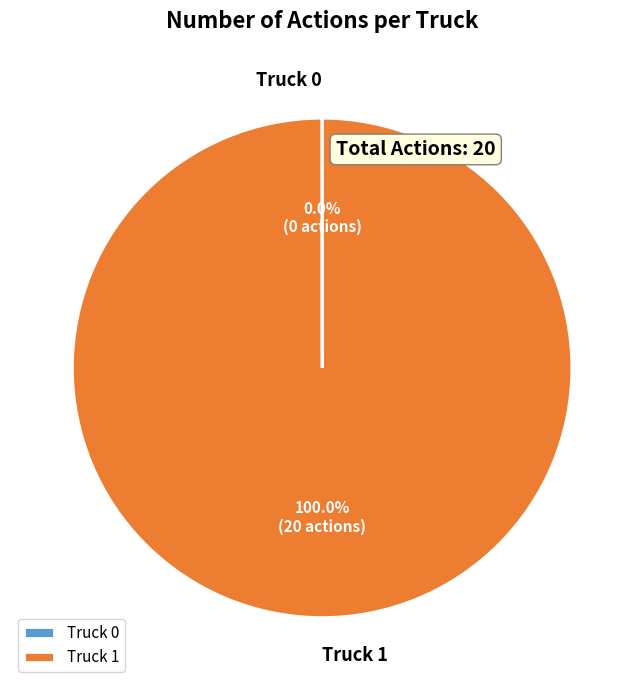

Which category accounts for the majority?

Truck 1